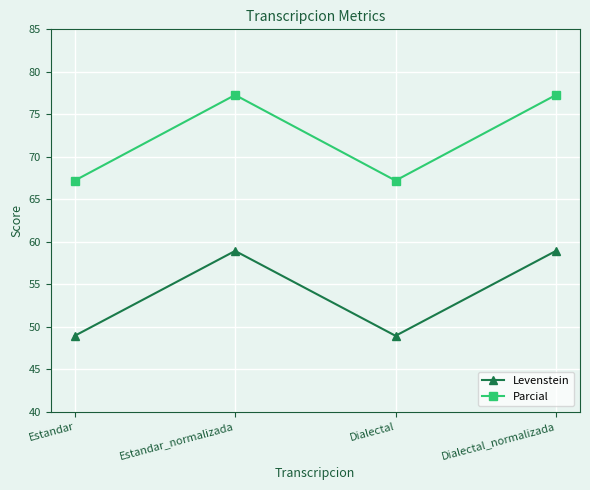

Reading left to right, transcribe all the data shown in this chart.

Levenstein: Estandar=48.9	Estandar_normalizada=58.9	Dialectal=48.9	Dialectal_normalizada=58.9
Parcial: Estandar=67.2	Estandar_normalizada=77.3	Dialectal=67.2	Dialectal_normalizada=77.3